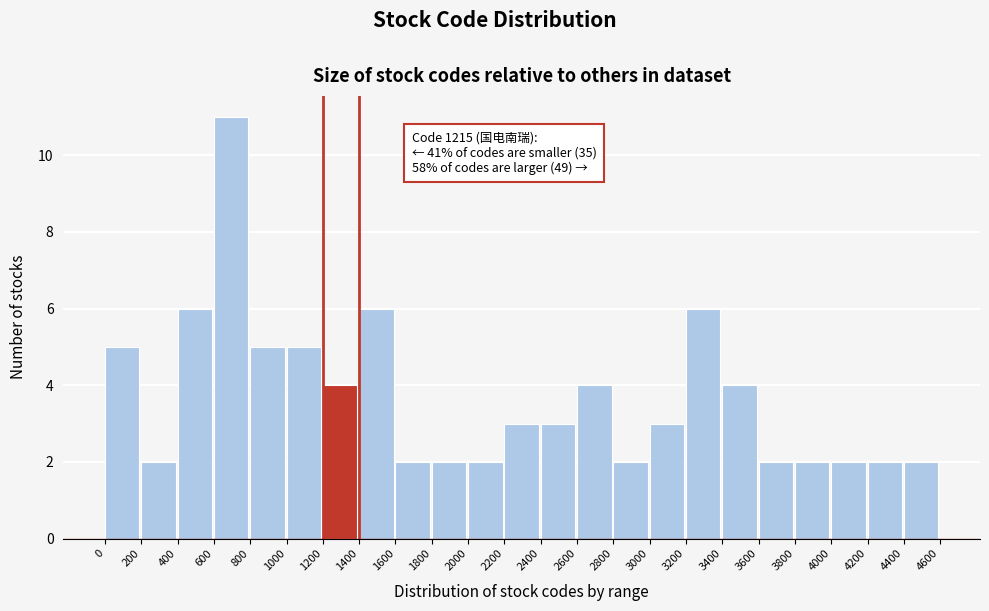

Which range on the x-axis has the tallest bar?

600 to 800